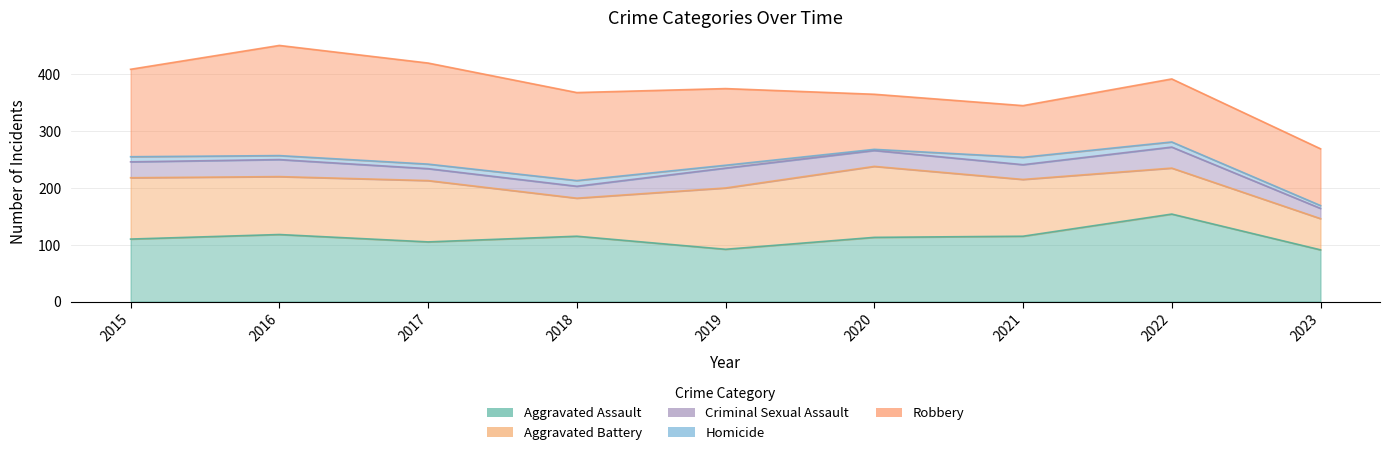

What value does the Aggravated Assault series have at 2022?

154